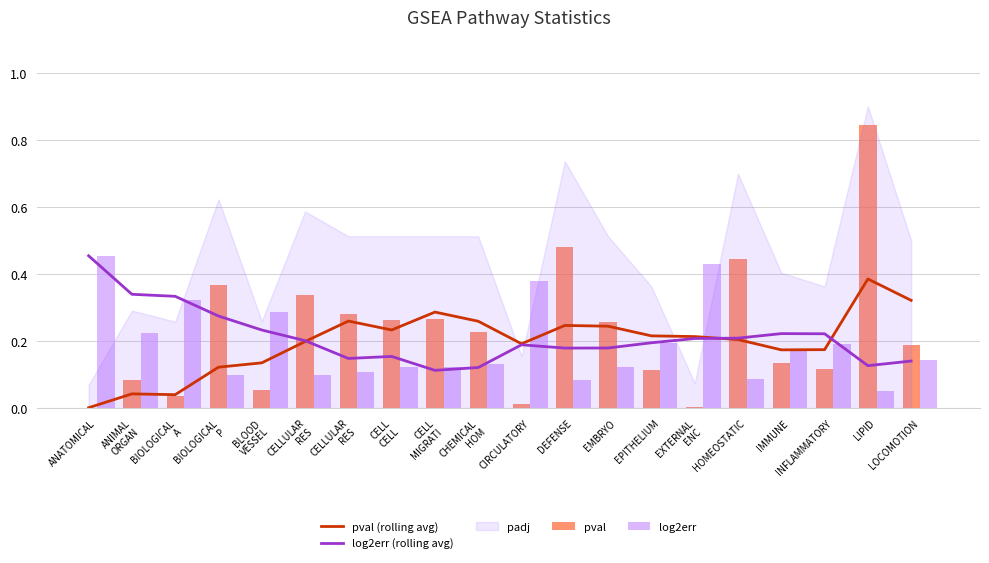

What is the value of the pval bar at the 13th from the left?

0.3